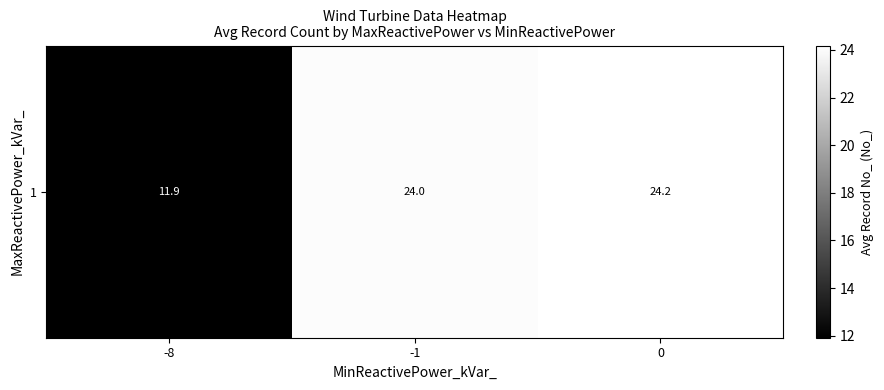

True or false: the data shows 35.4 at 0.

False